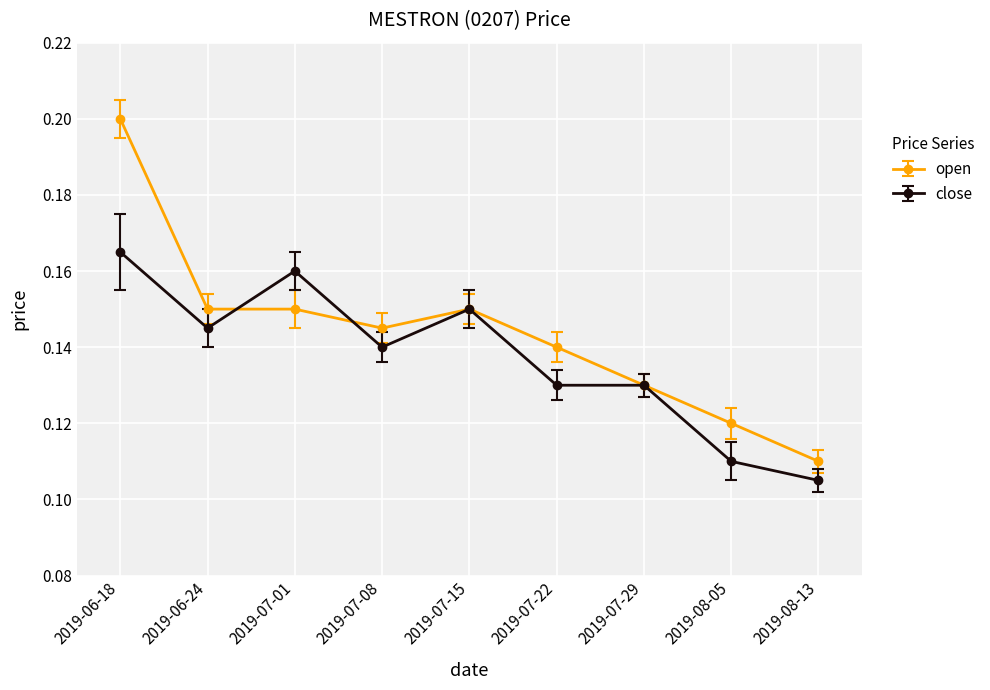

Is the value of close at 2019-07-08 greater than the value of open at 2019-07-08?

No